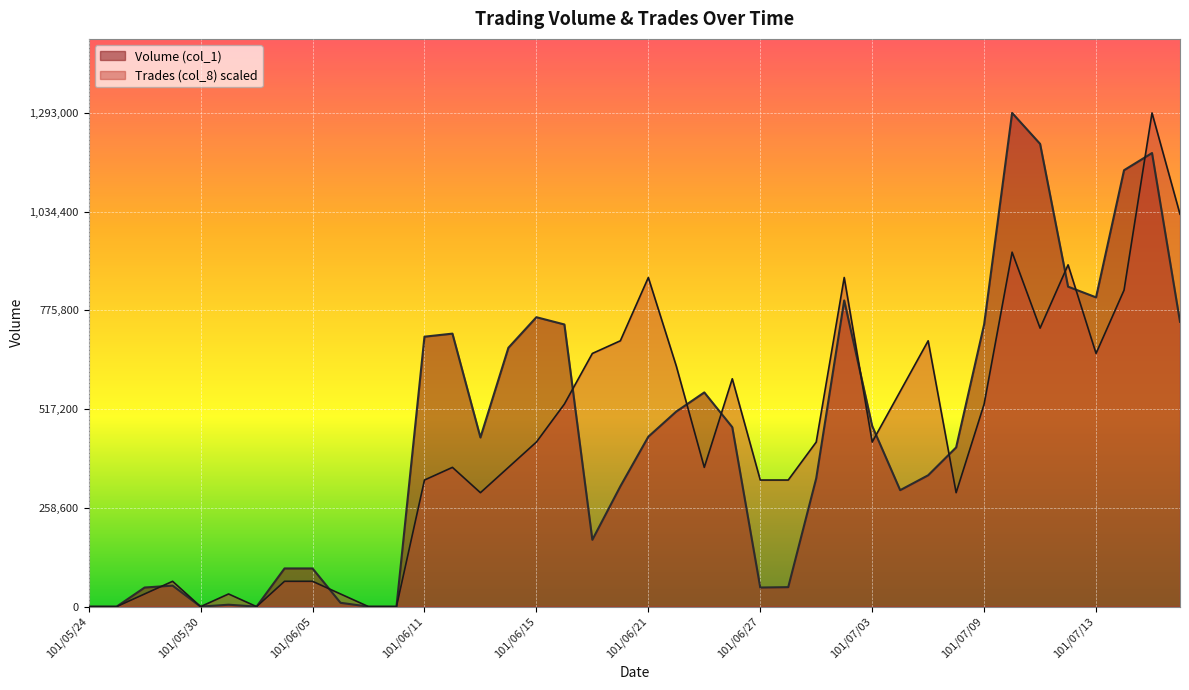

How many values in the Volume (col_1) series are below 443000?

20